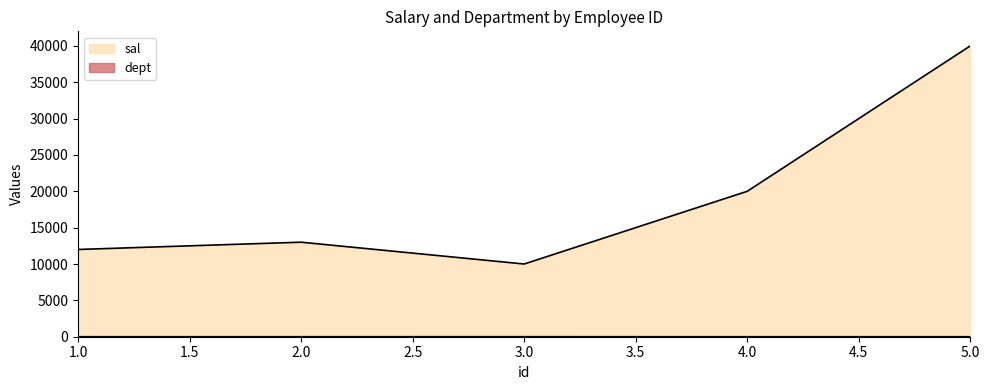

What is the value of the dept point at the 3rd from the left?

3